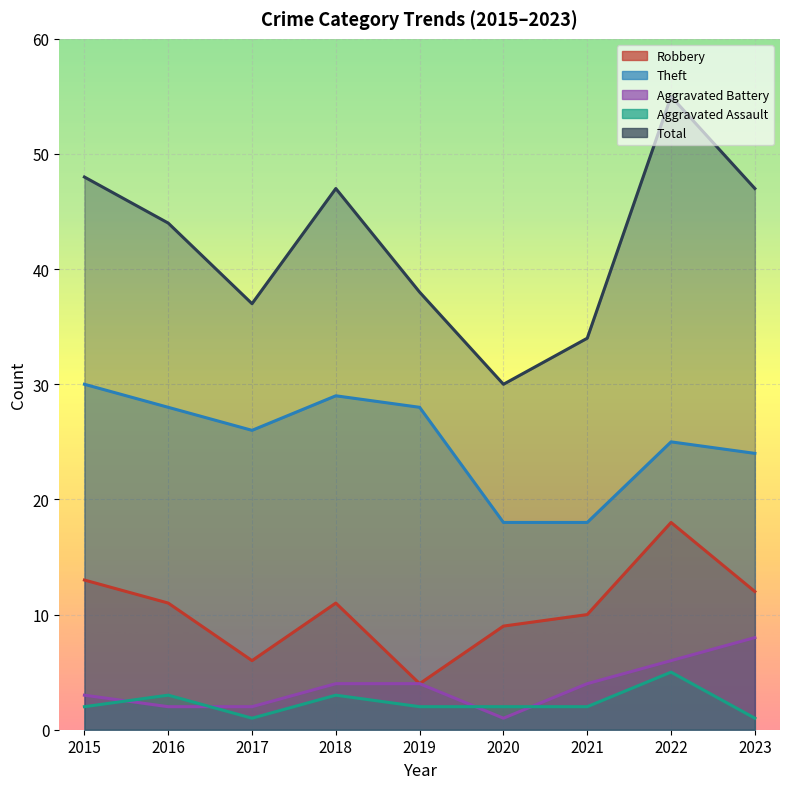

What is the difference between the maximum and second lowest values in the Theft series?

12